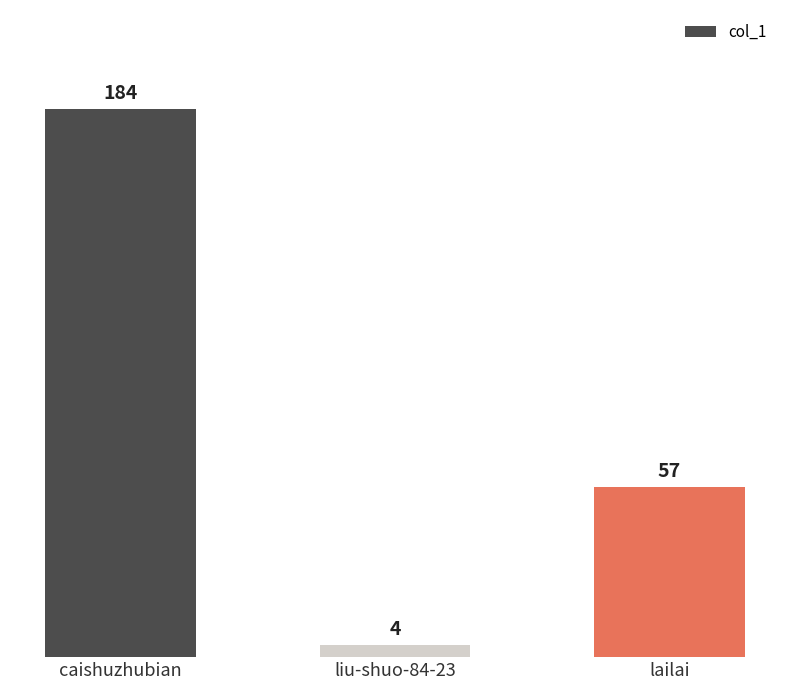

What is the change in value from caishuzhubian to liu-shuo-84-23?

-180